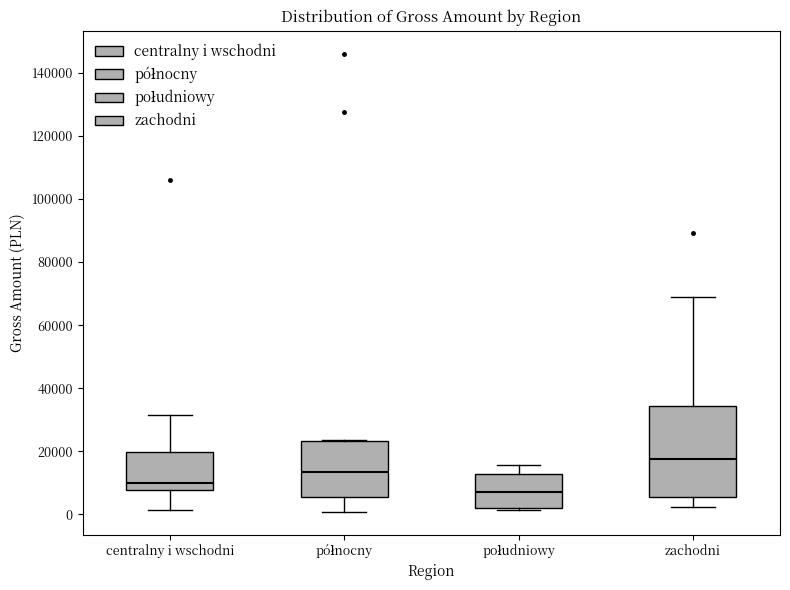

Reading left to right, read every box against the y-axis: the position of its median line, the range the box covers, and the ends of its whiskers. The values are not printed on the chart, so give them approximately, as read against the axis.

centralny i wschodni: median 10000, box 8000 to 20000, whiskers 2000 to 32000
północny: median 14000, box 6000 to 24000, whiskers 0 to 24000
południowy: median 8000, box 2000 to 12000, whiskers 2000 (just below the box's lower edge) to 16000
zachodni: median 18000, box 6000 to 34000, whiskers 2000 to 68000